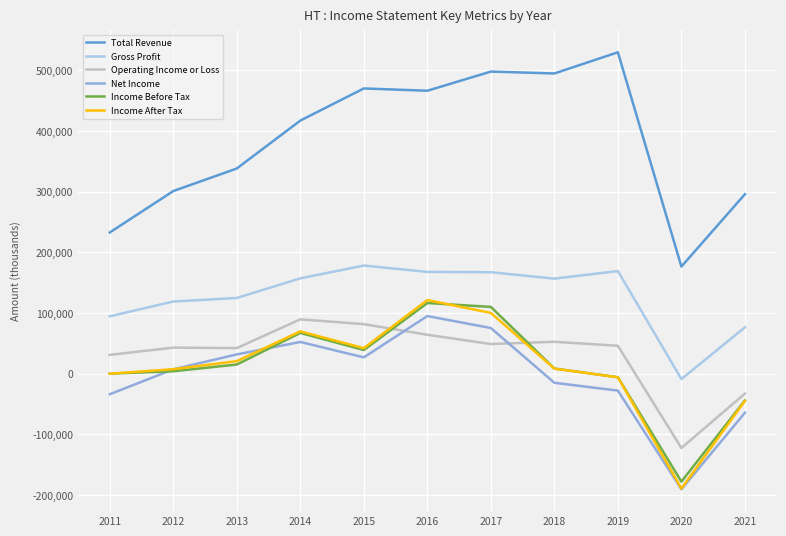

Is this an area chart (filled region under the line)?

No